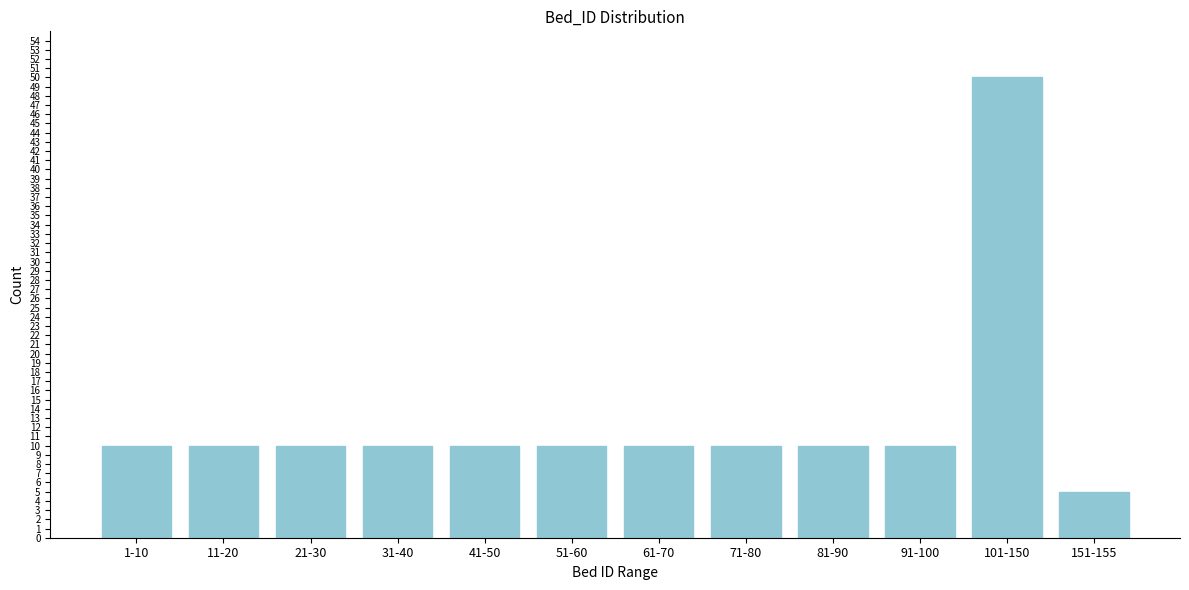

Reading left to right, what are all the values shown in this chart?

10	10	10	10	10	10	10	10	10	10	50	5